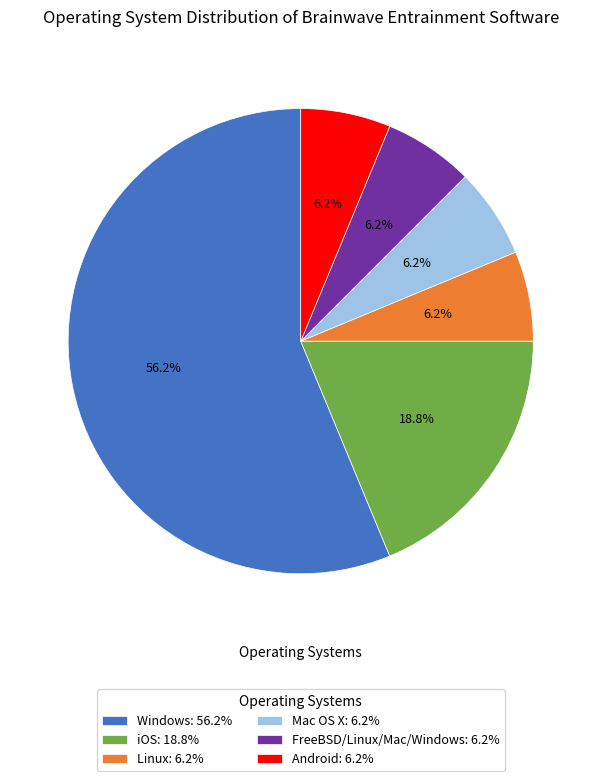

Combined, do Linux: 6.2% and FreeBSD/Linux/Mac/Windows: 6.2% account for over 50%?

No